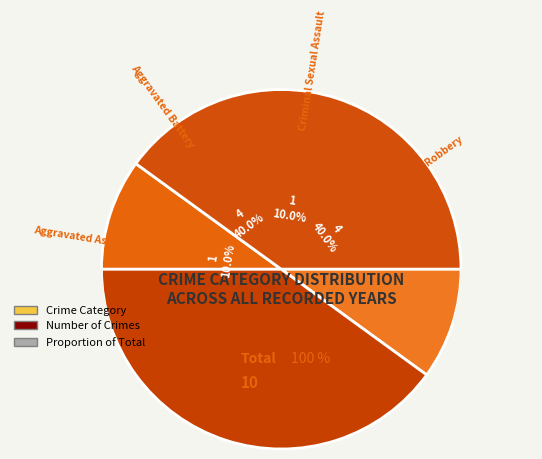

To the nearest percent, what portion does Criminal Sexual Assault represent?

10%